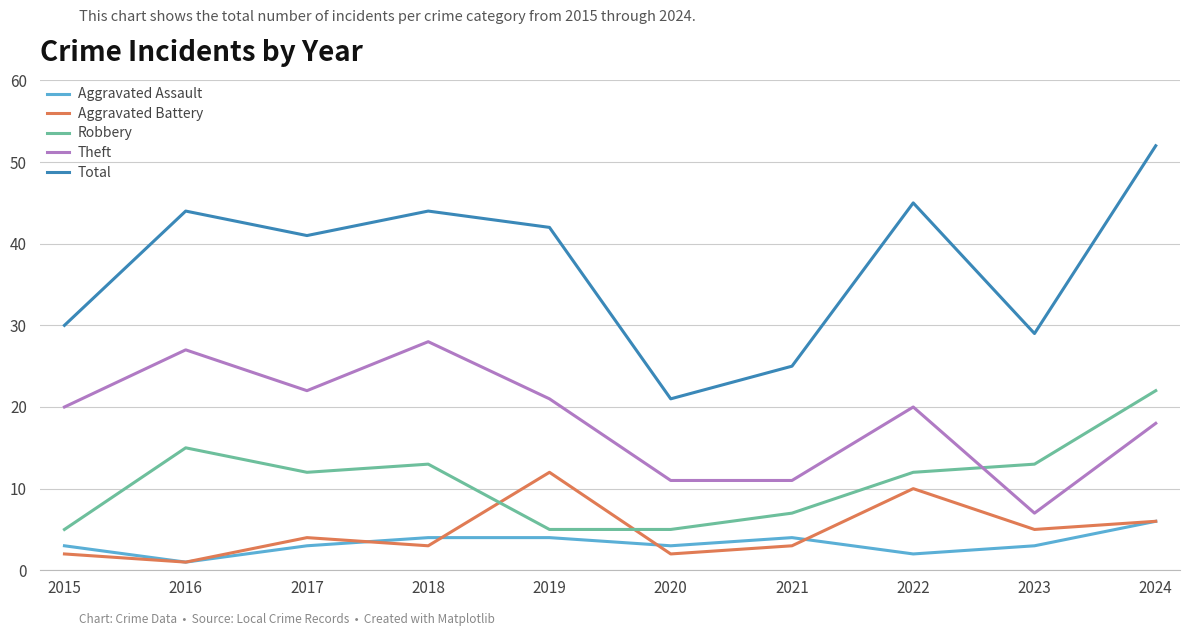

What is the greatest value displayed?

52